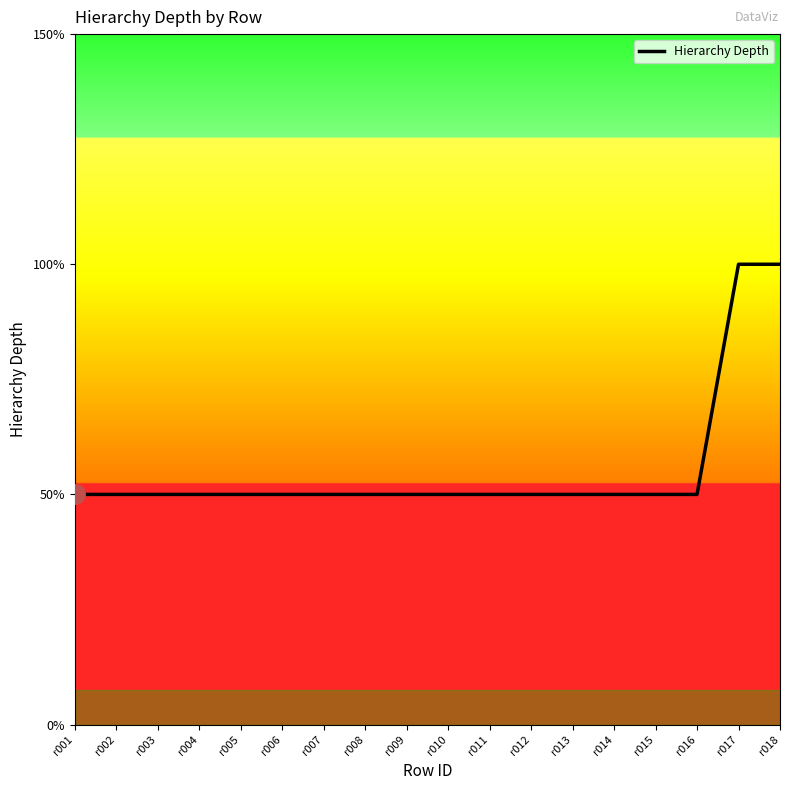

Approximately how many times larger is the value at r003 compared to r013?

1.0